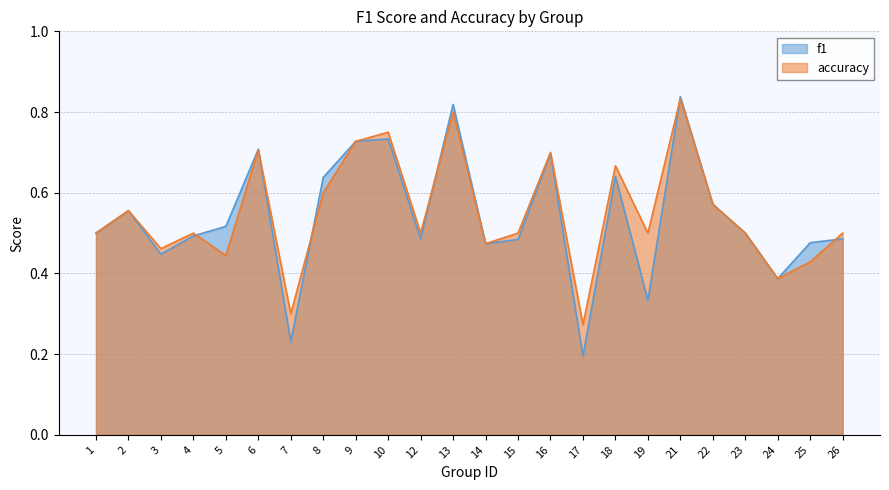

Rank the series at 9 from highest to lowest value.

f1, accuracy